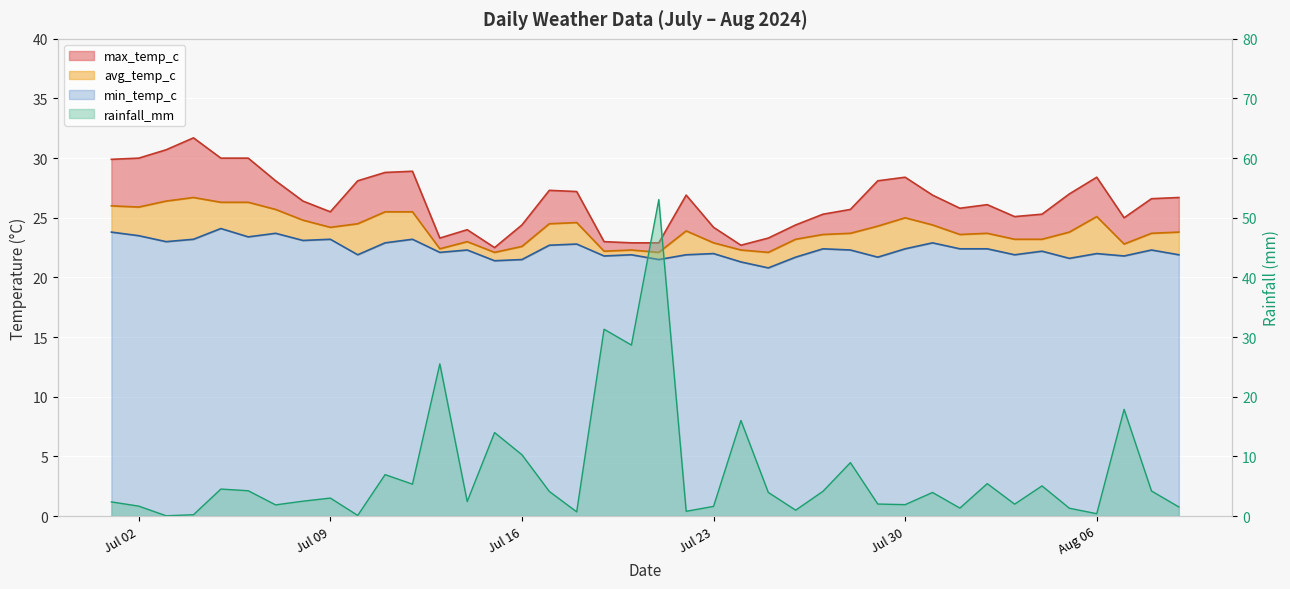

At which category does rainfall_mm reach its first local peak?

2024-07-05